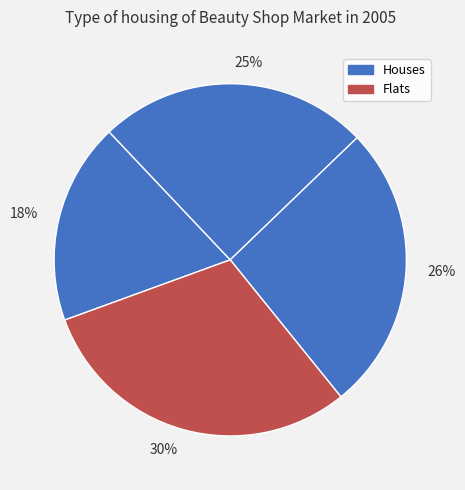

To the nearest percent, what portion does 25% represent?

25%